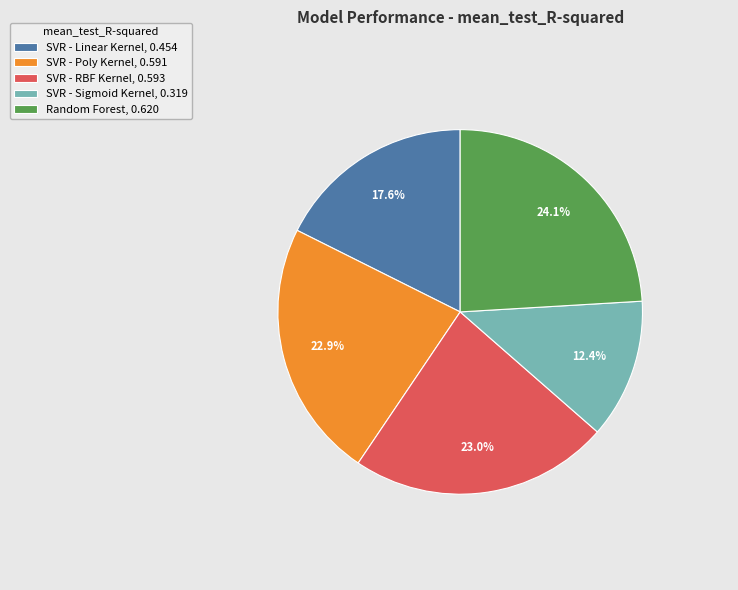

Is there any slice that represents more than half of the pie?

No